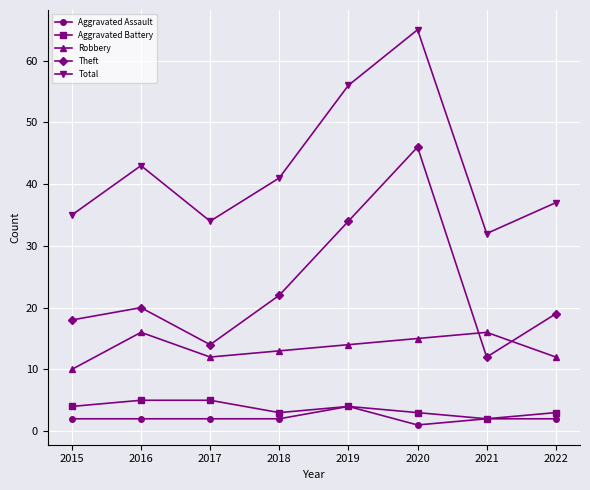

How many lines are shown in the chart?

5